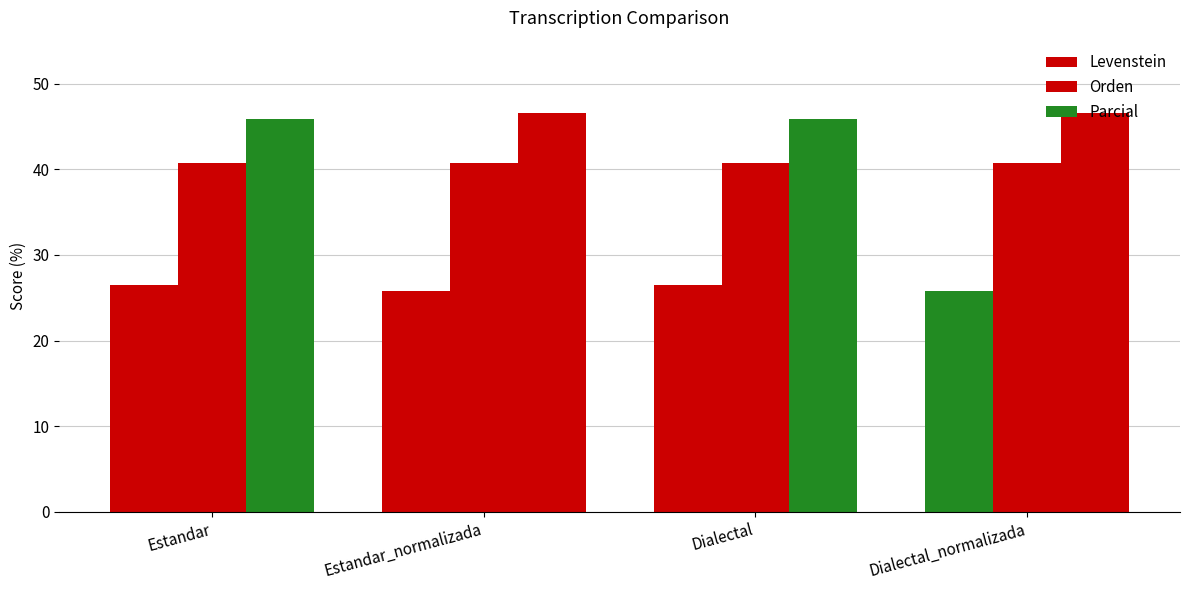

True or false: Orden has a value of 19.9 at Estandar.

False